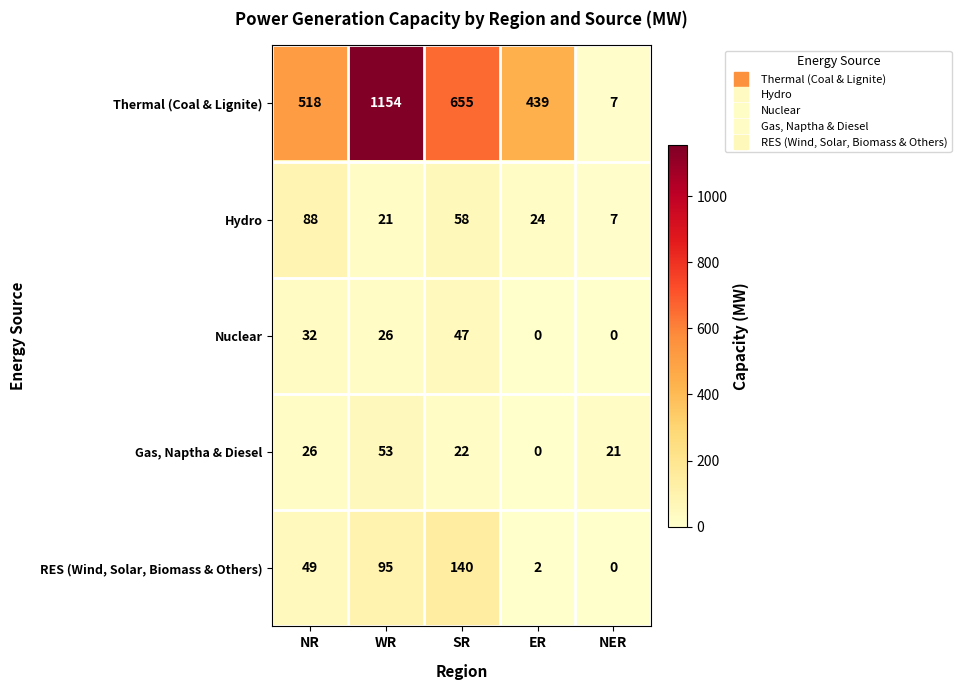

True or false: Gas, Naptha & Diesel has a value of 26 at ER.

False